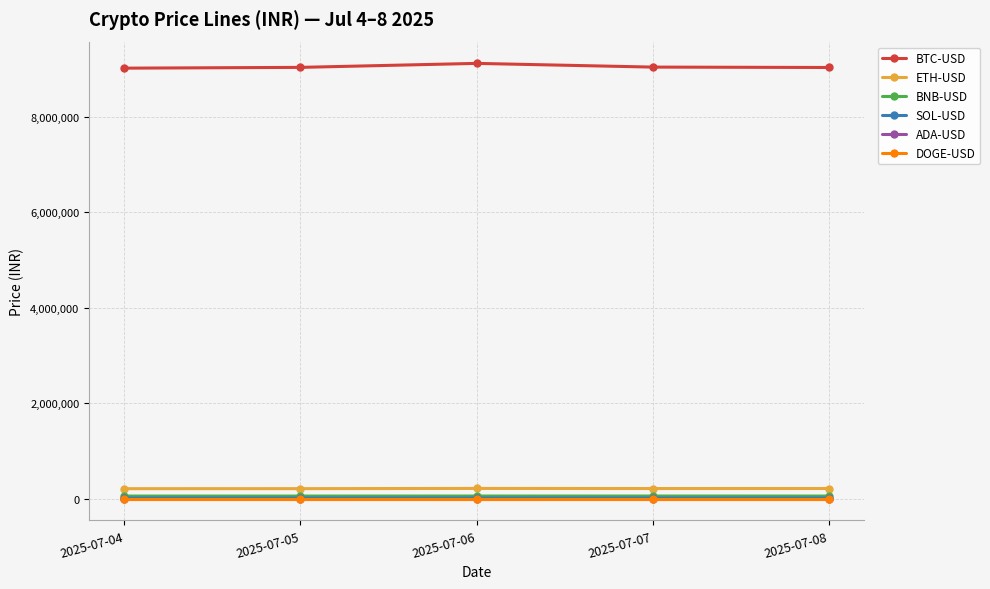

Where does the ETH-USD series first go above 212341?

2025-07-06